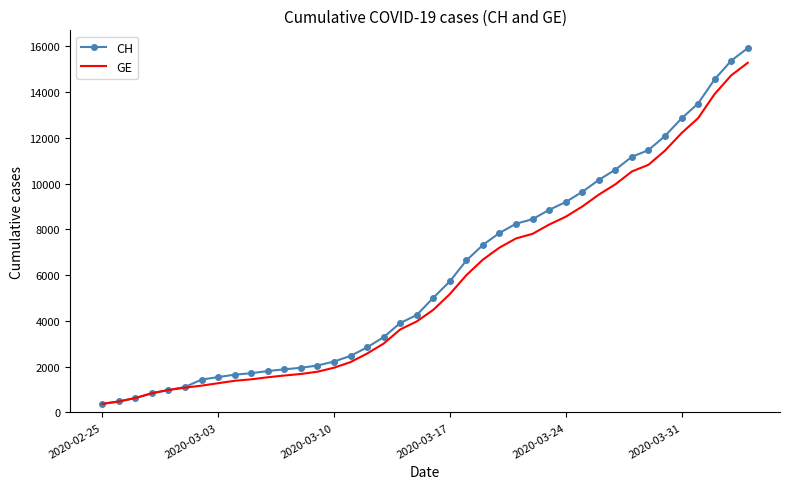

What is the smallest value displayed?

375